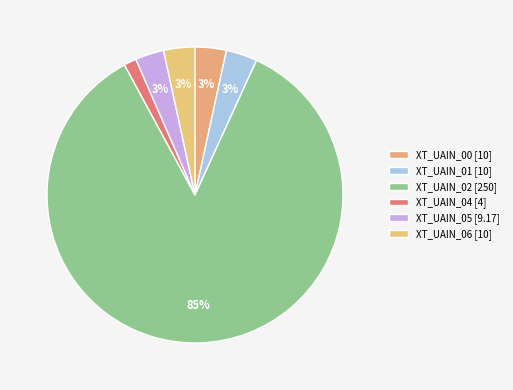

Is there any slice that represents more than half of the pie?

Yes